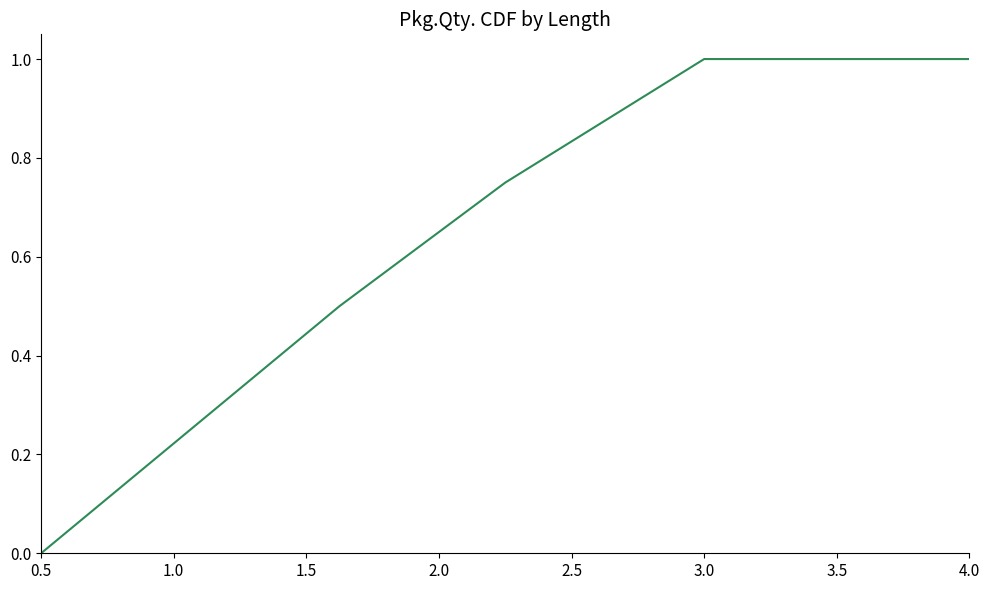

Count the number of categories in the chart.

5